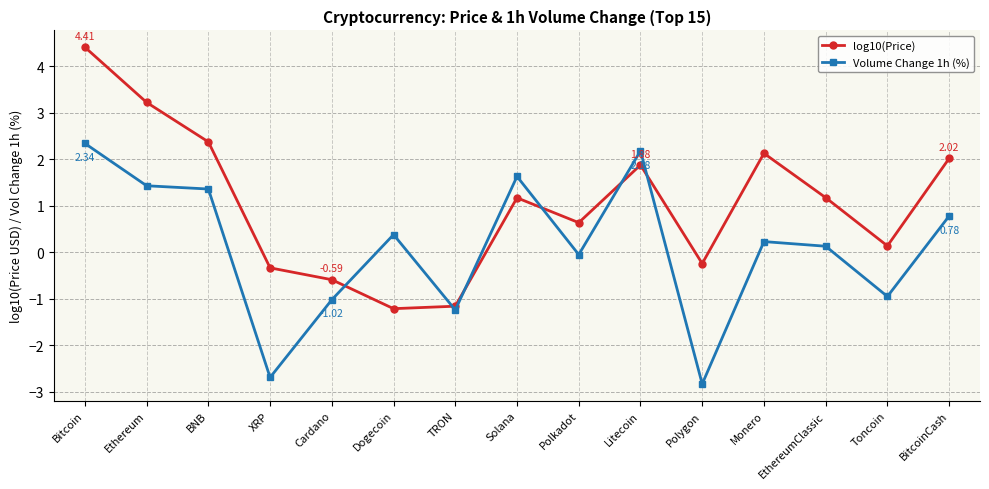

Where does the log10(Price) series first go above 1?

Bitcoin